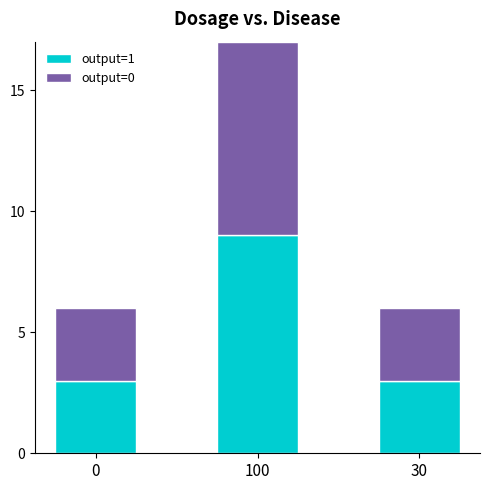

The value of output=1 at 0 is 3. True or false?

True